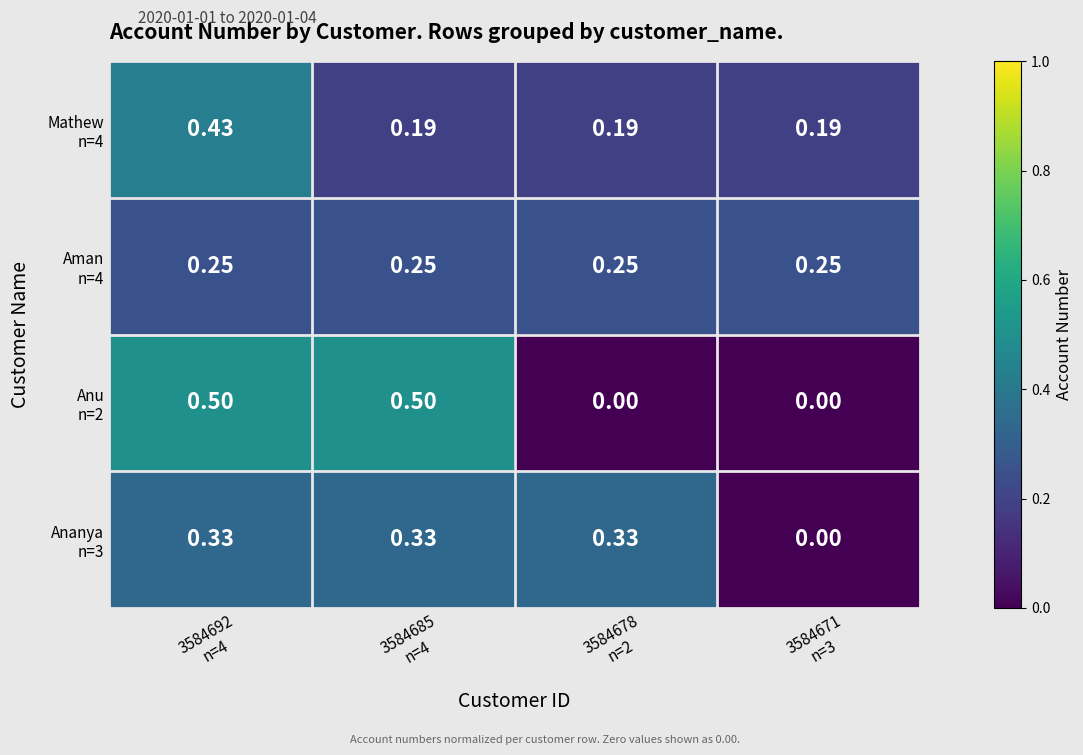

At which category is the sum across all series the highest?

3584692
n=4